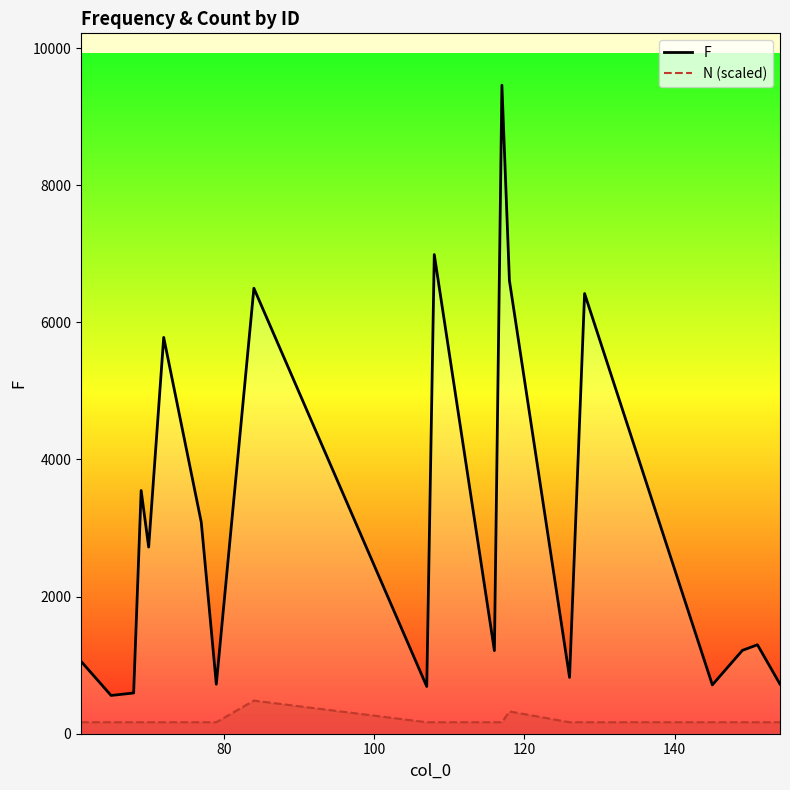

Which series has the widest spread of values?

F